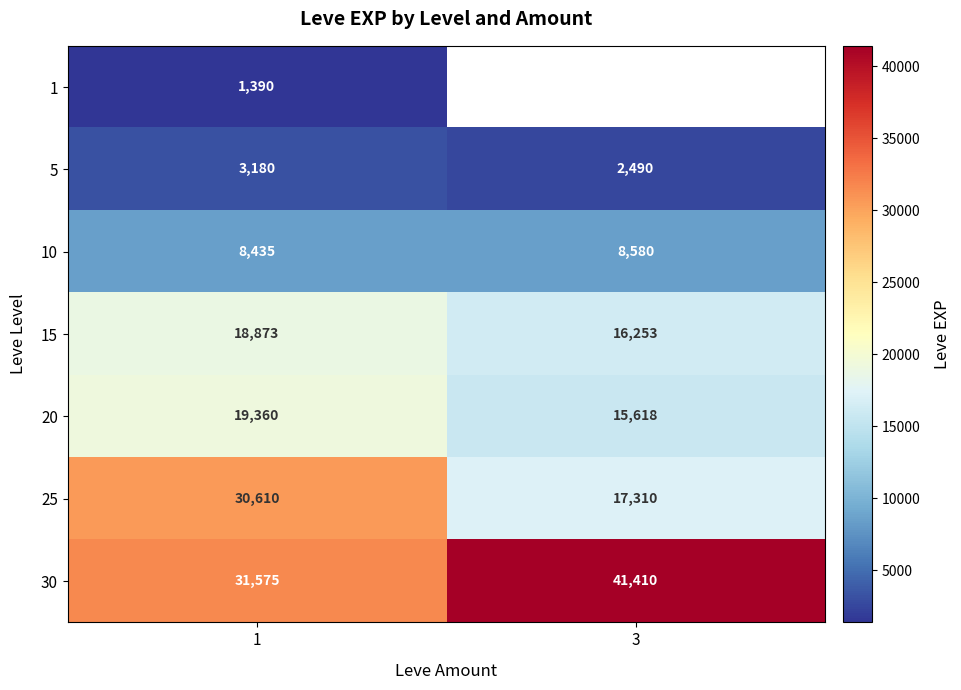

At how many categories does at least one series exceed 36732?

1